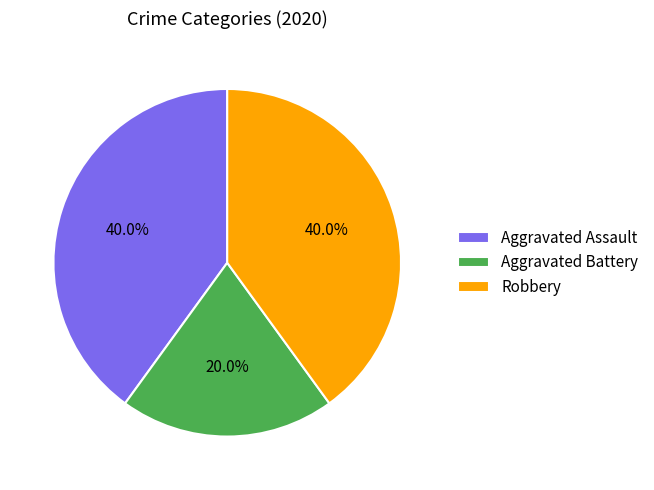

Does Robbery represent more than half of the total?

No